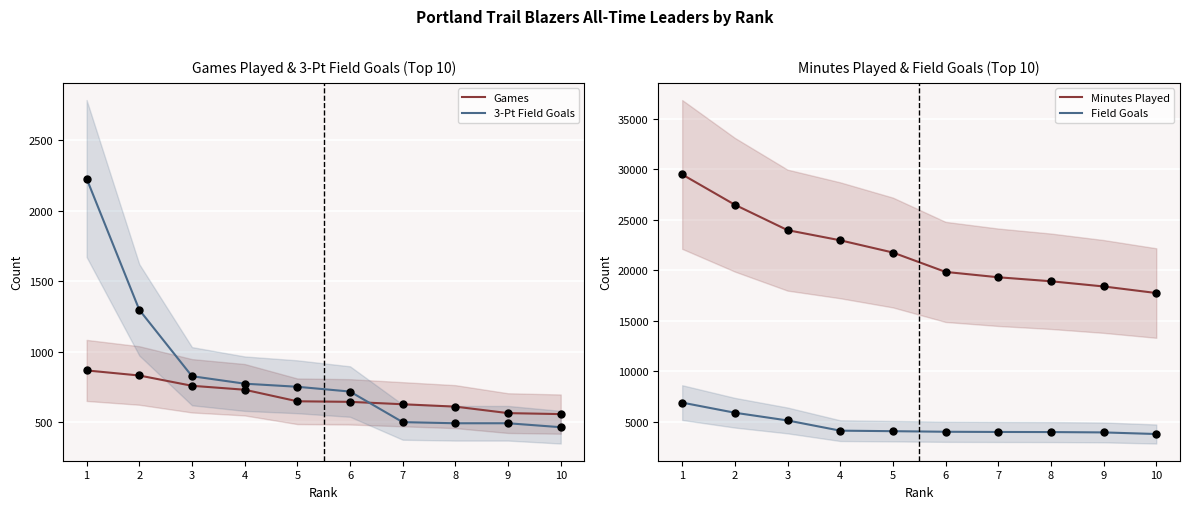

What are all the series names shown in the legend?

Games, 3-Pt Field Goals, Minutes Played, Field Goals